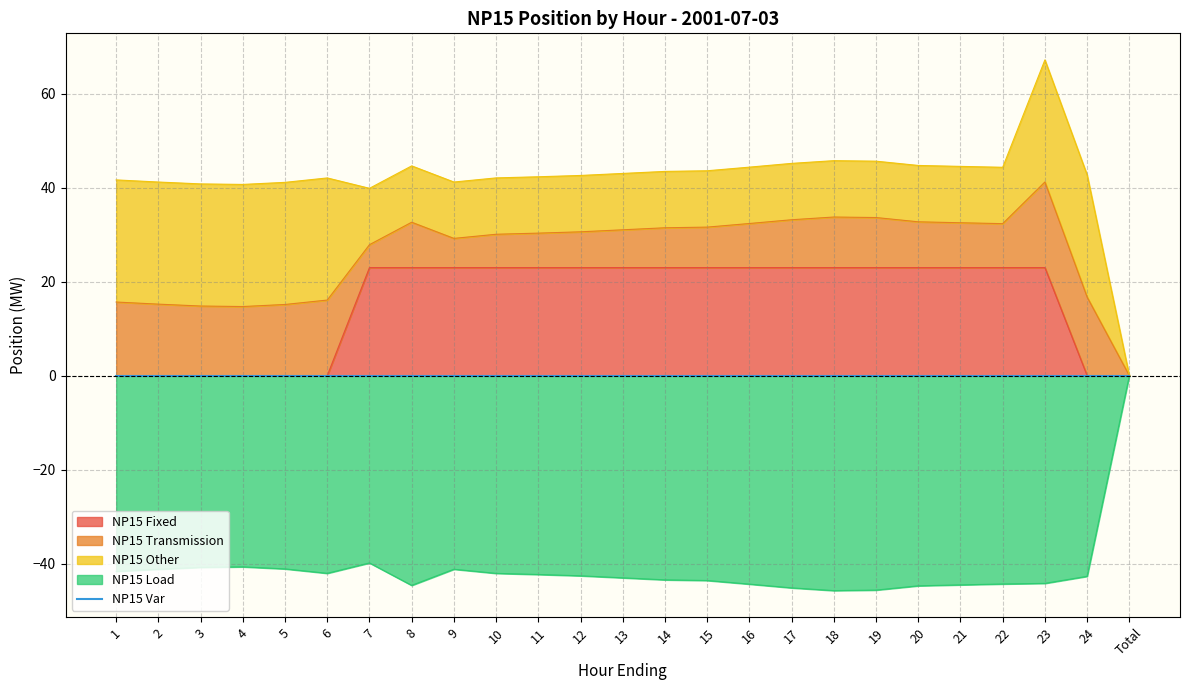

How many data points in NP15 Other are less than 12?

1